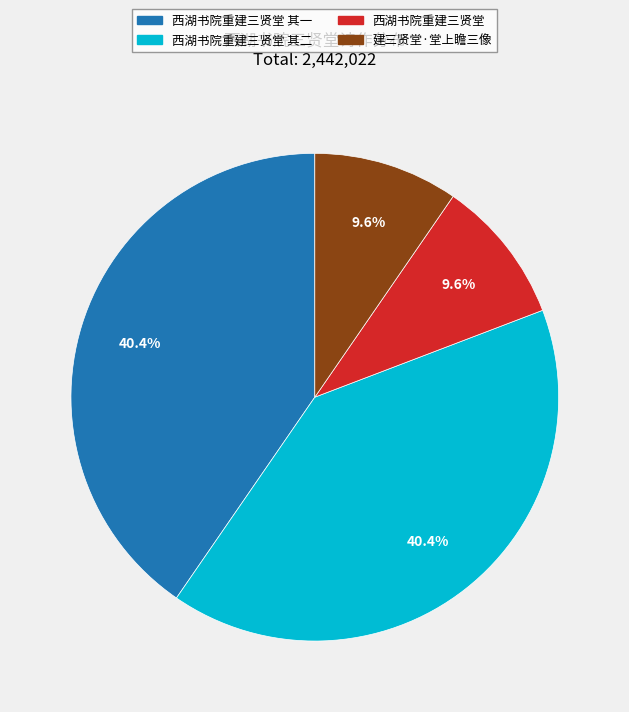

Between 西湖书院重建三贤堂 and 西湖书院重建三贤堂 其一, which is larger?

西湖书院重建三贤堂 其一